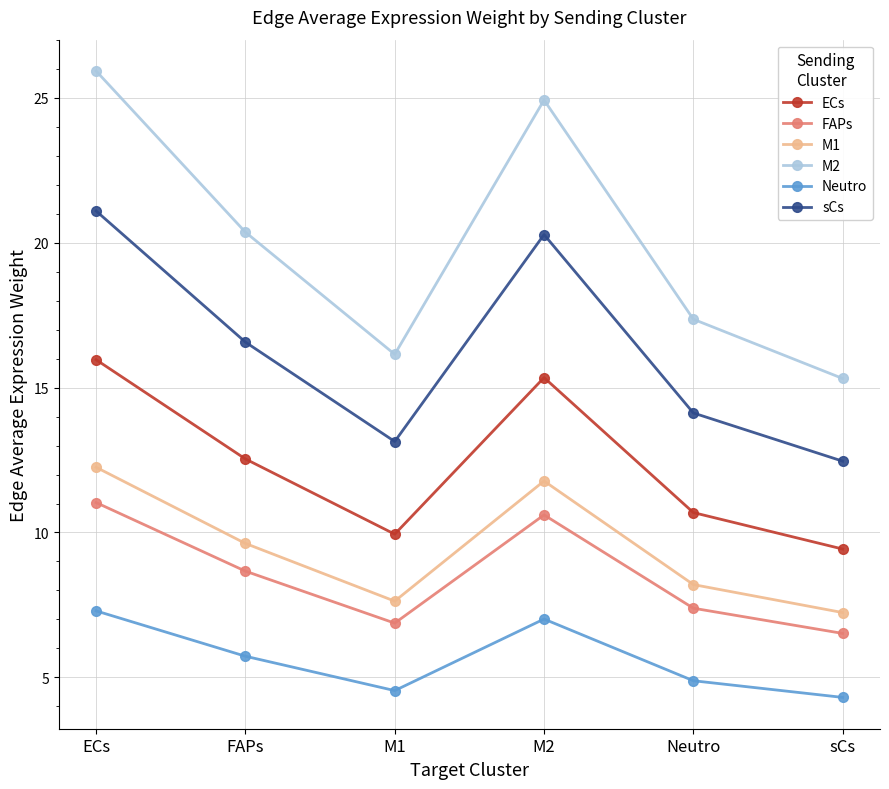

What is the greatest value displayed?

25.9